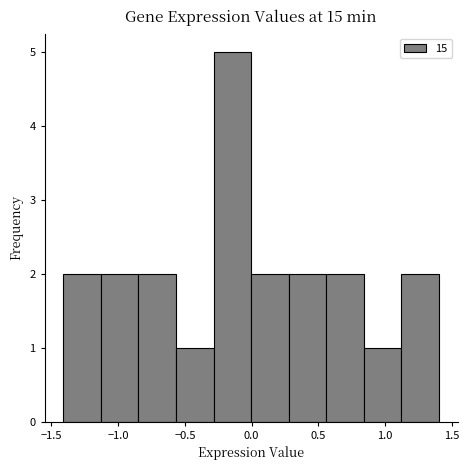

Reading left to right, transcribe this chart: for each bar, give the range it covers on the x-axis and its height. Neither the bar edges nor the heights are printed on the chart, so give them approximately, as read against the axes.

-1.40 to -1.15: 2
-1.15 to -0.85: 2
-0.85 to -0.55: 2
-0.55 to -0.30: 1
-0.30 to 0.00: 5
0.00 to 0.30: 2
0.30 to 0.55: 2
0.55 to 0.85: 2
0.85 to 1.10: 1
1.10 to 1.40: 2